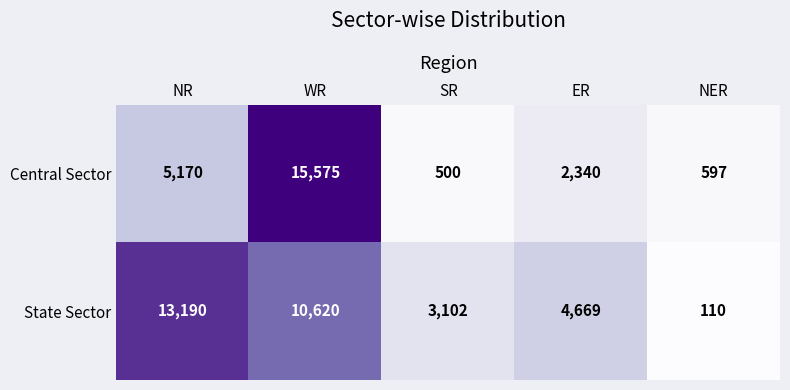

What is the sum of all State Sector values?

31691